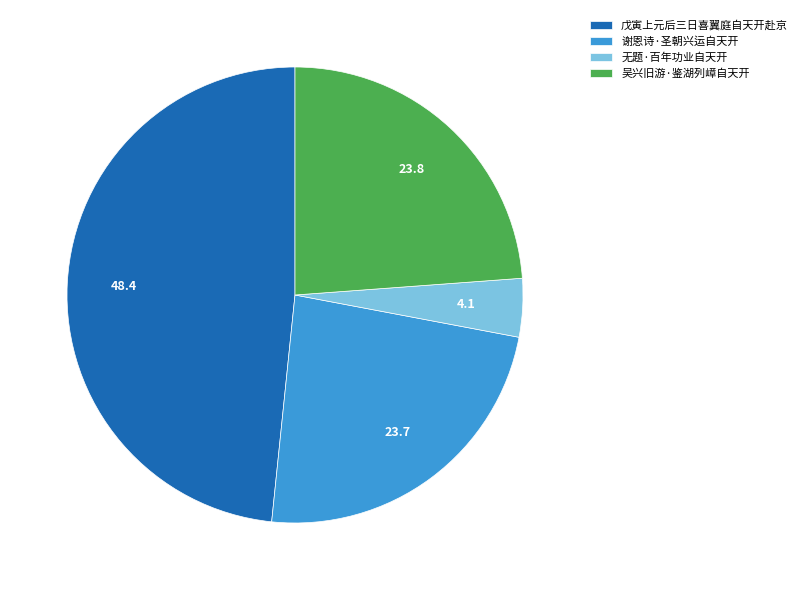

Does 无题·百年功业自天开 account for over 50% of the chart?

No